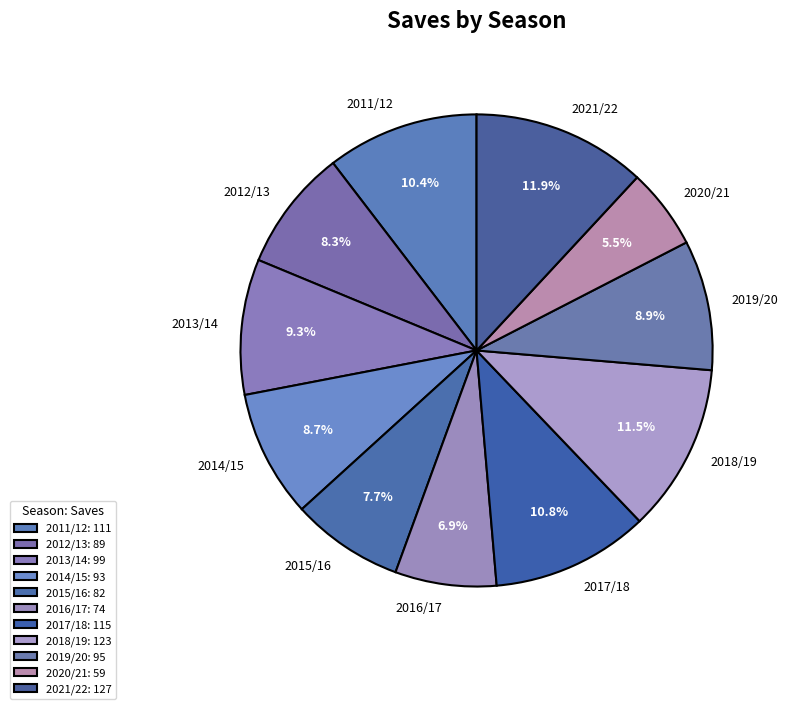

To the nearest percent, what is the average slice percentage?

9%